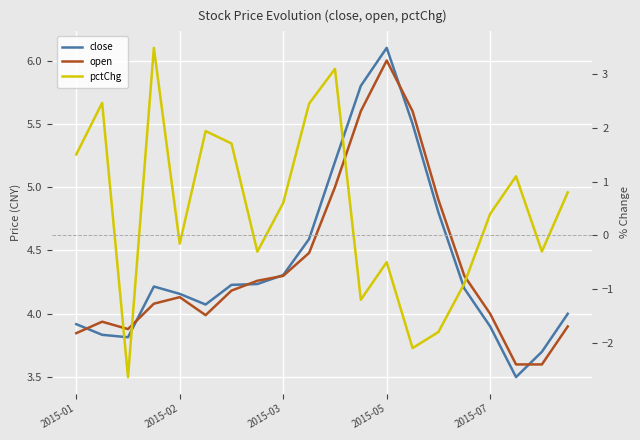

At how many categories does at least one series exceed 2?

20